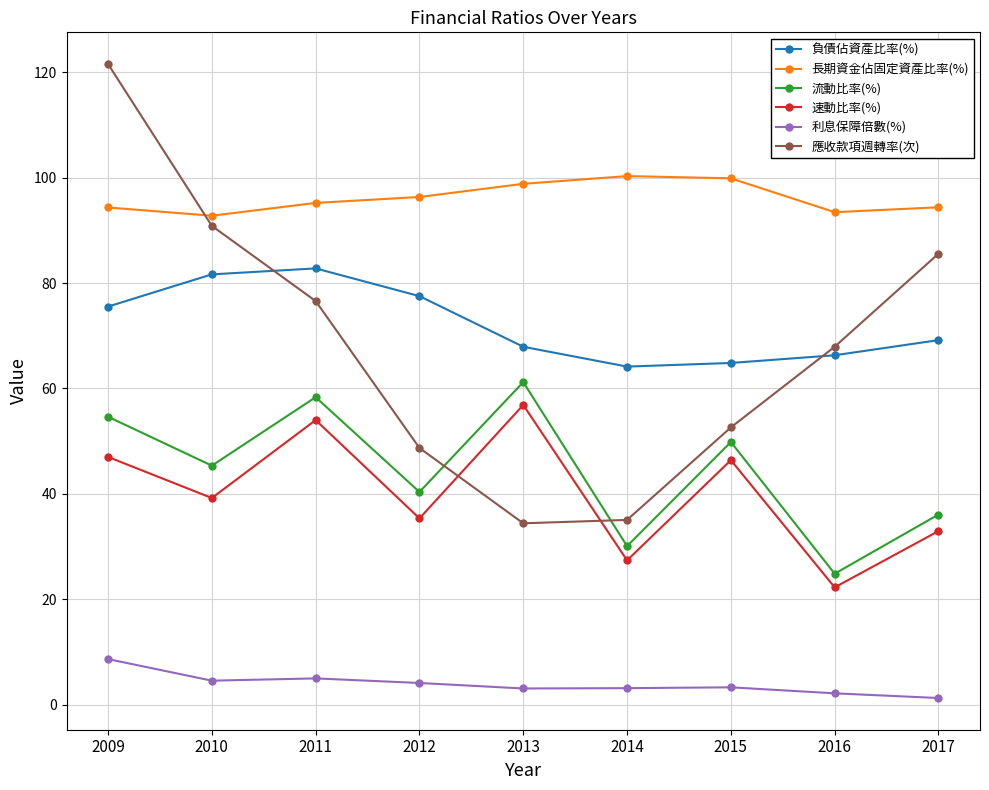

What is the sum of the 利息保障倍數(%) values at 2009 and 2010?

13.3